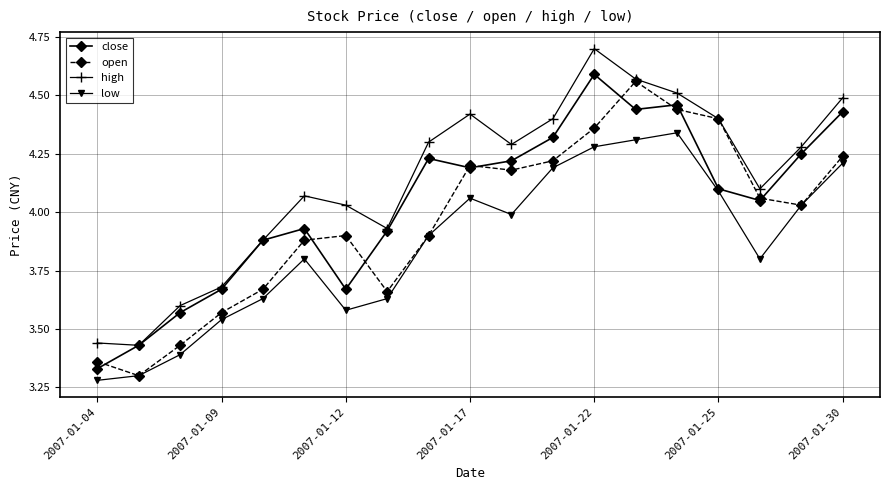

At how many categories does at least one series exceed 3?

19